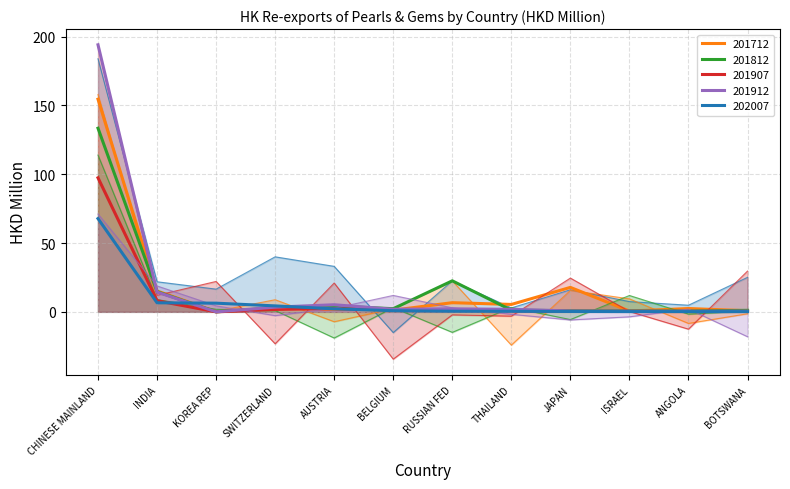

What is the value of the 201907 point at the 11th from the left?

0.3